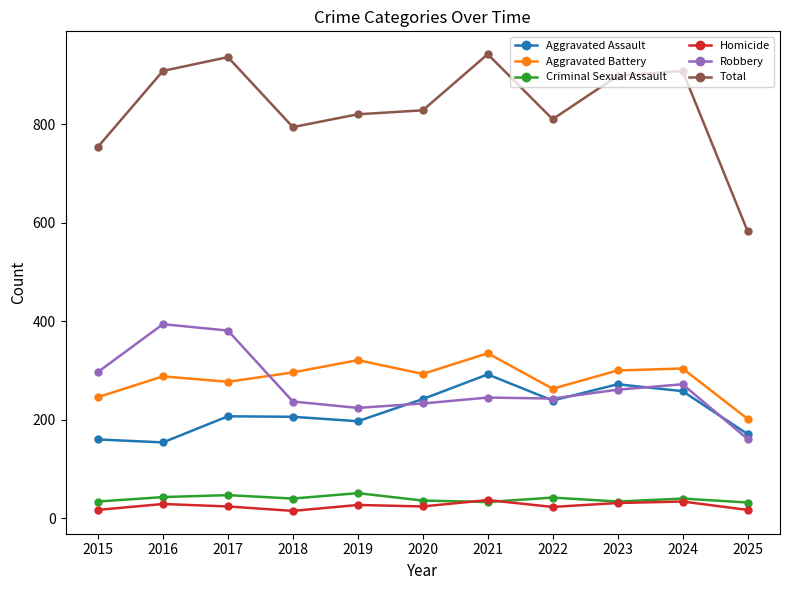

Which series has the largest total across all categories?

Total